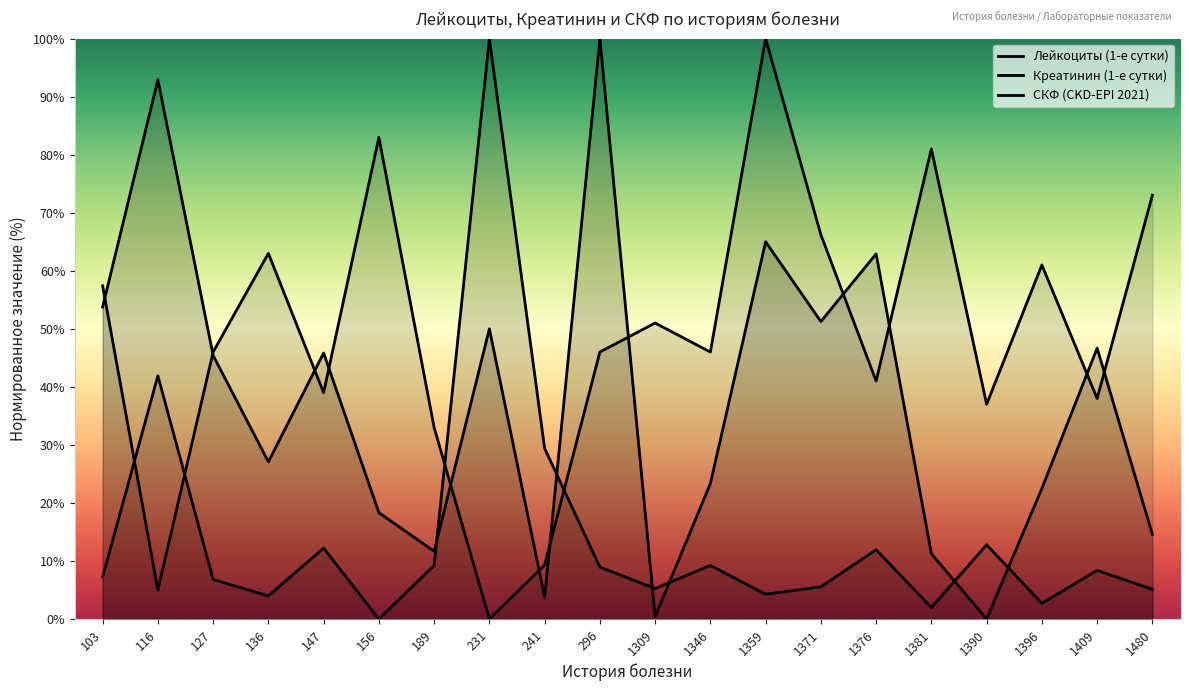

Does the chart have visible grid lines?

No